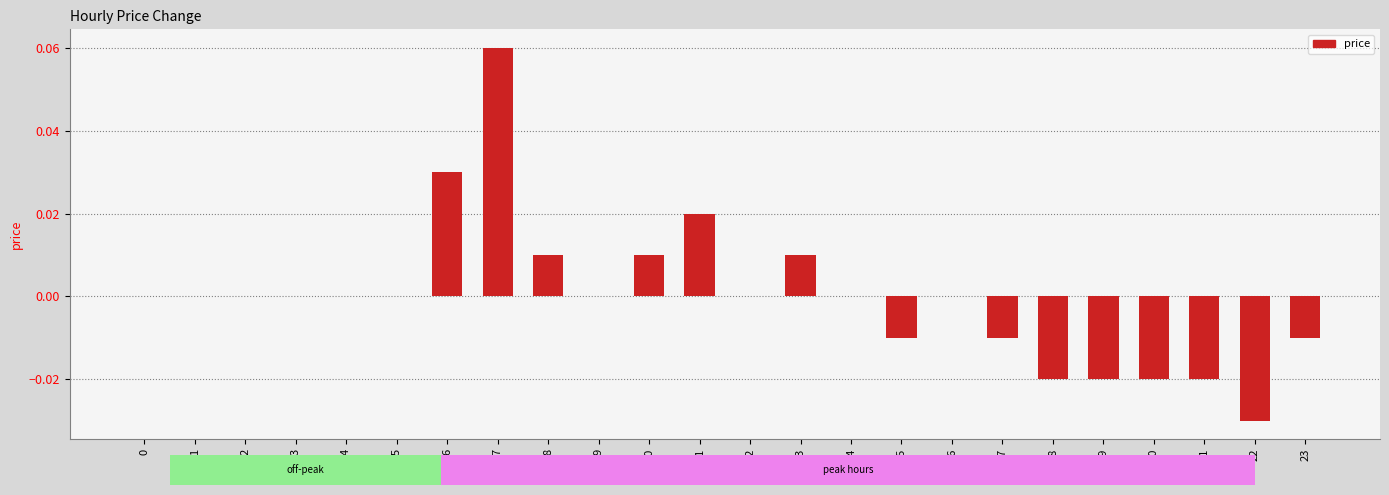

The value at 16 is 0.0. True or false?

True